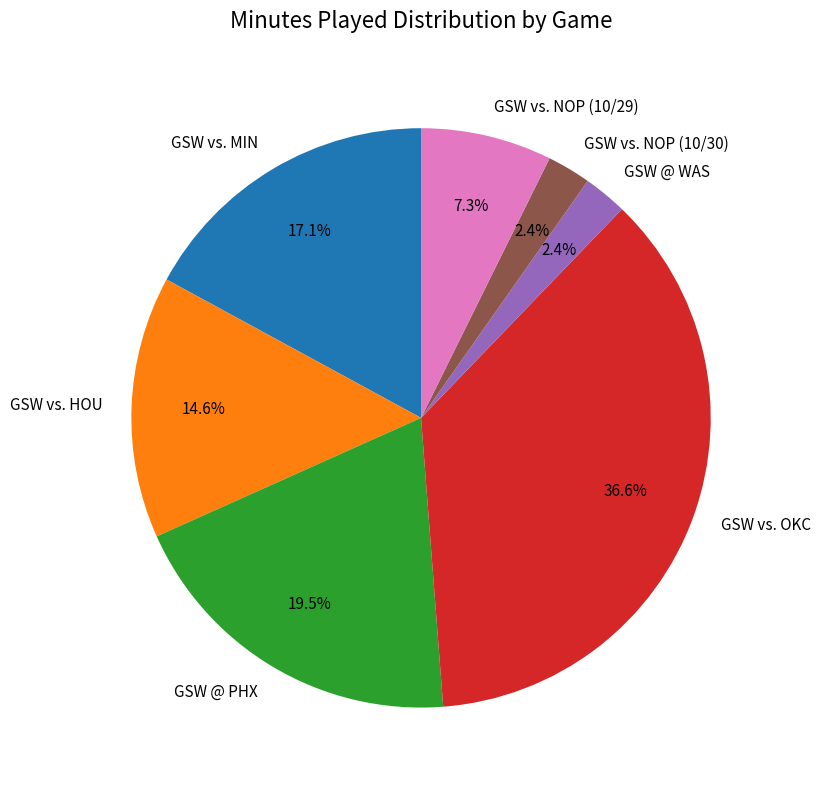

What is the largest slice in the pie chart?

GSW vs. OKC